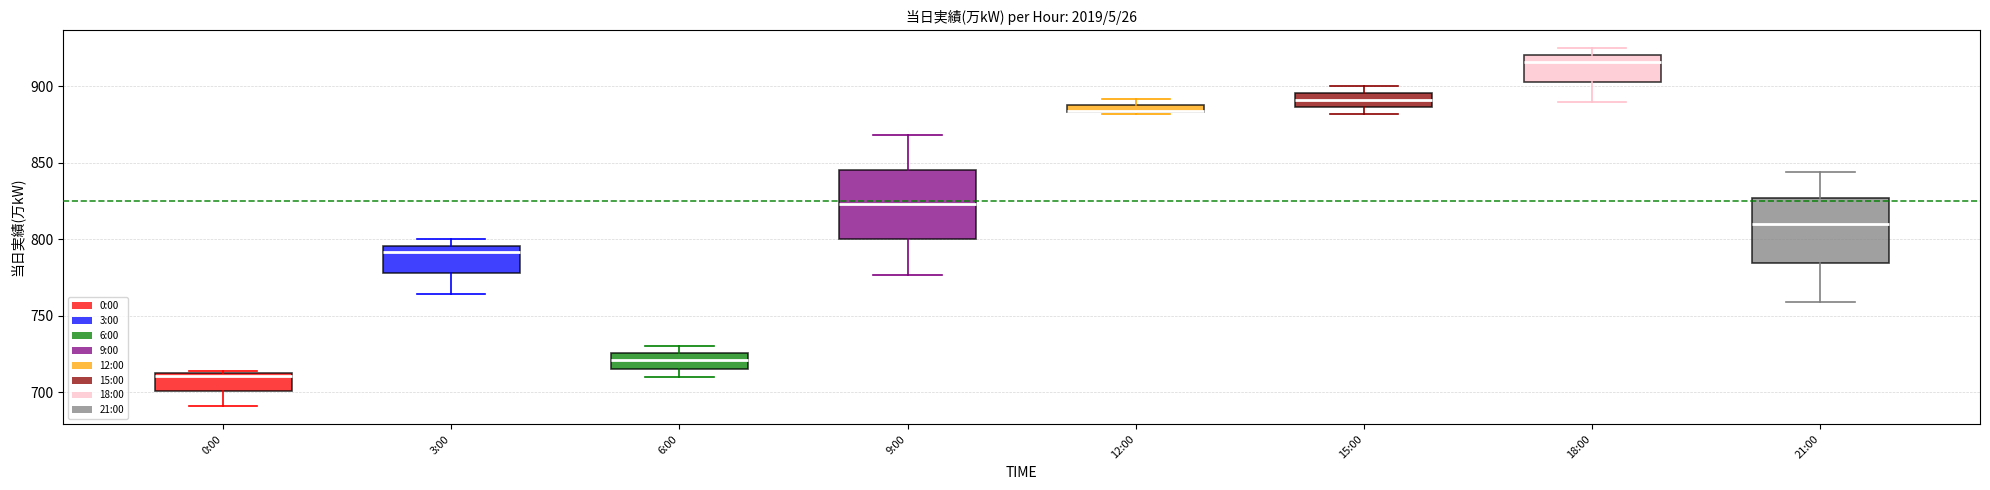

Where does the lower whisker of the box for 9:00 end on the y-axis? The values are not printed on the chart, so give them approximately, as read against the axis.

775